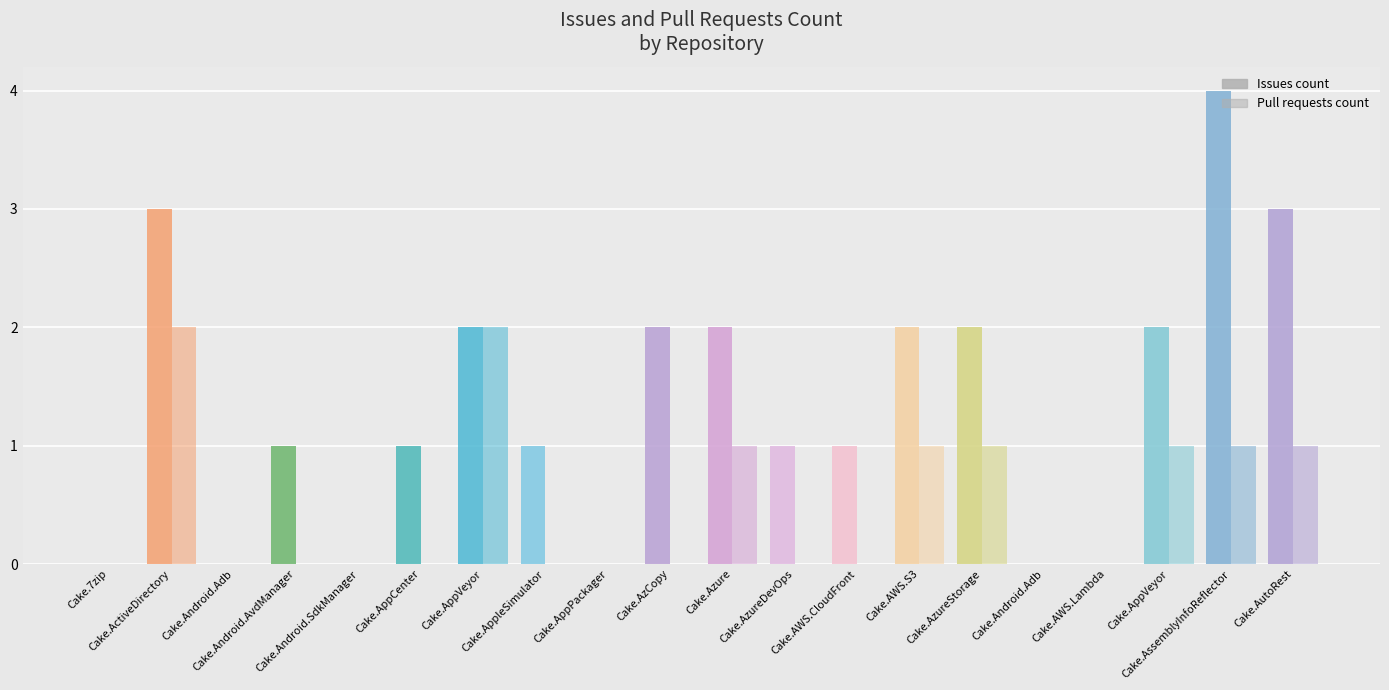

True or false: Issues count has a value of 0 at Cake.Android.SdkManager.

True